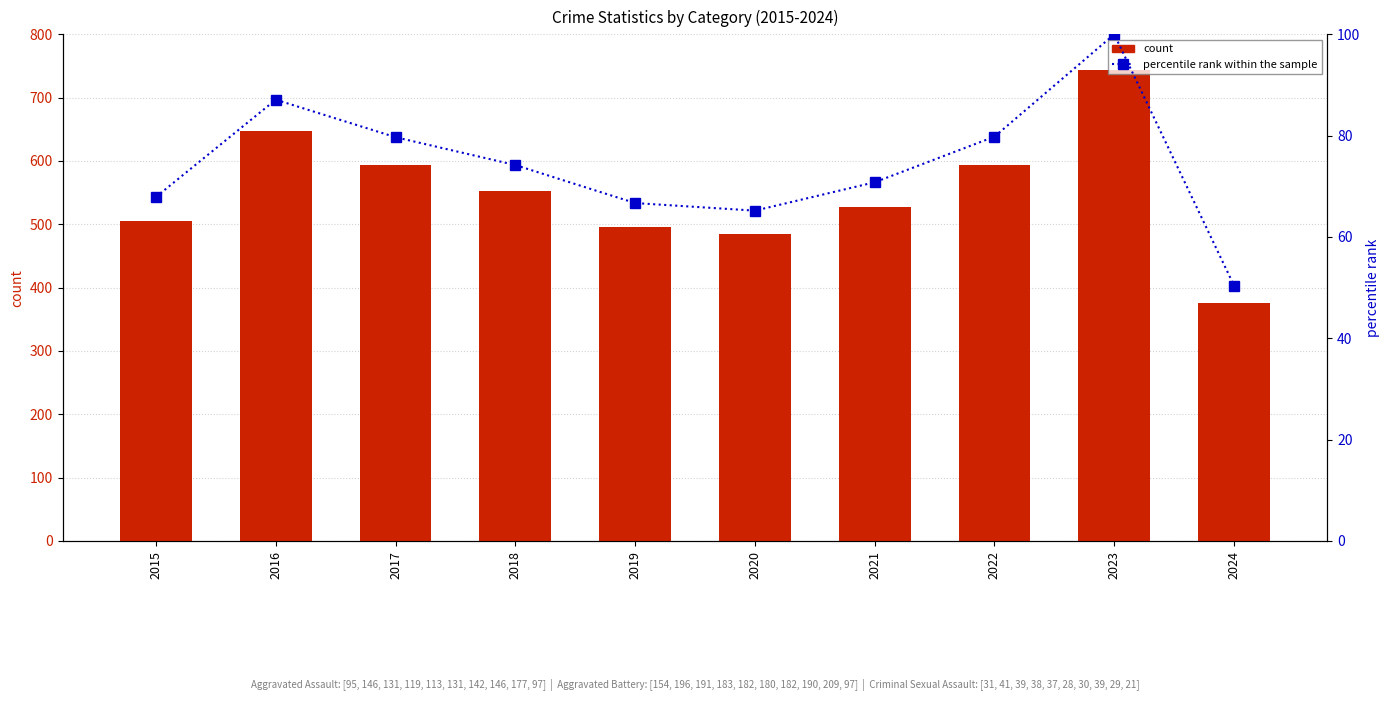

How many data points in percentile rank within the sample are less than 74?

5